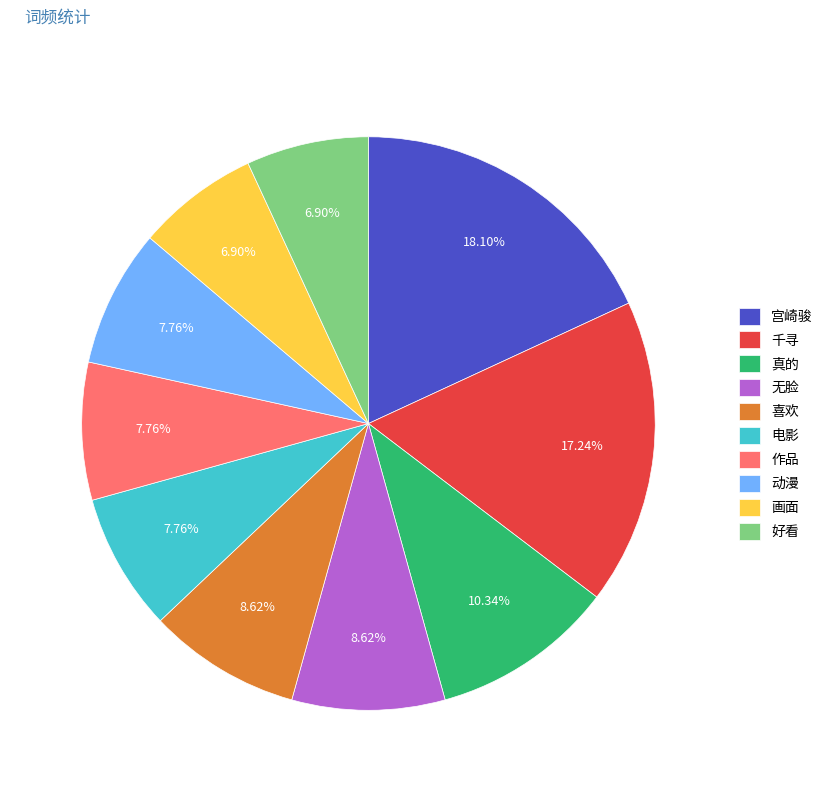

Approximately how many times larger is the value at 电影 compared to 无脸?

0.9